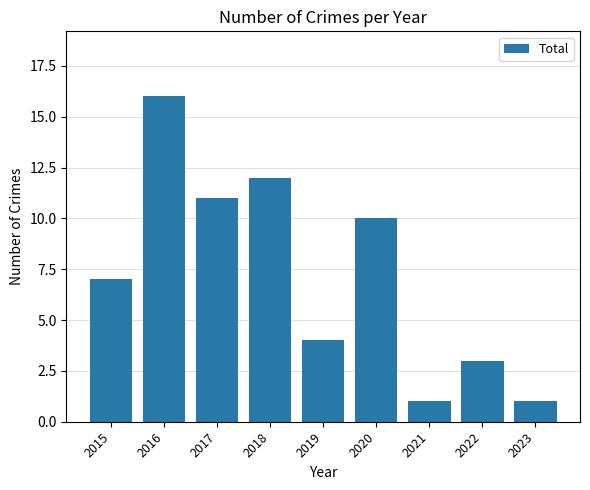

Does the chart contain stacked bars?

No